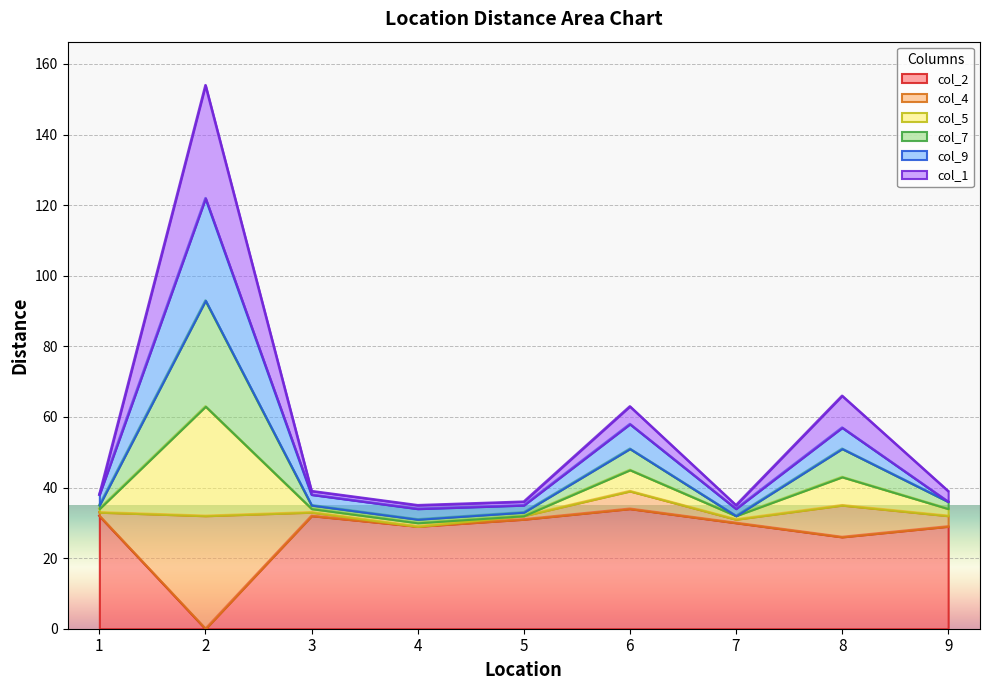

Does the chart display data point markers on the line(s)?

No